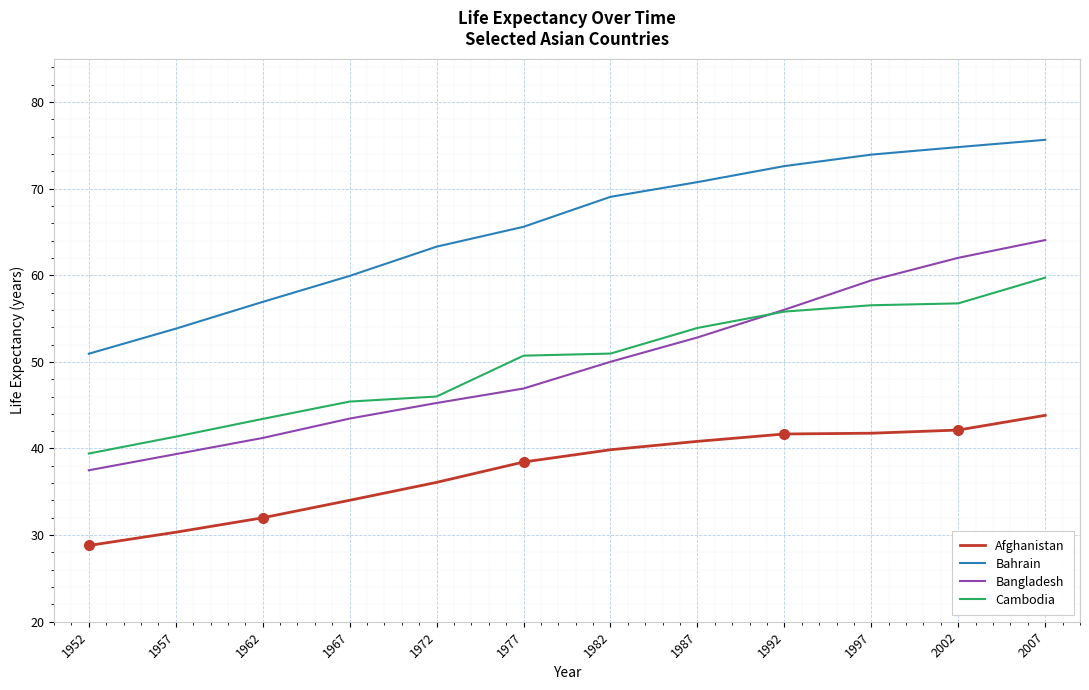

What is the difference between the highest and lowest values at 1987?

29.9